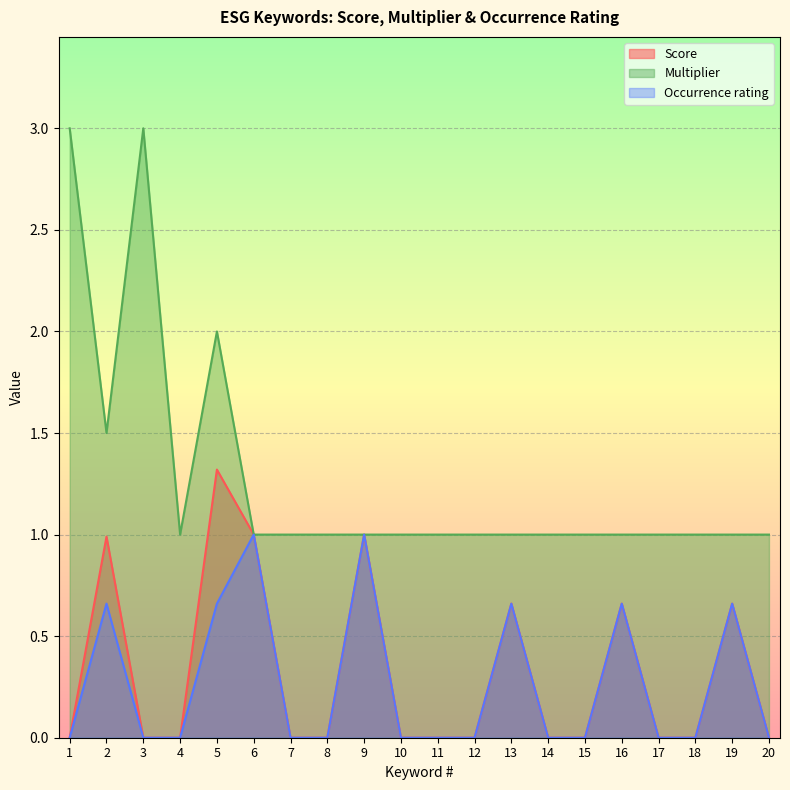

What is the difference between the second highest and minimum values in the Multiplier series?

2.0